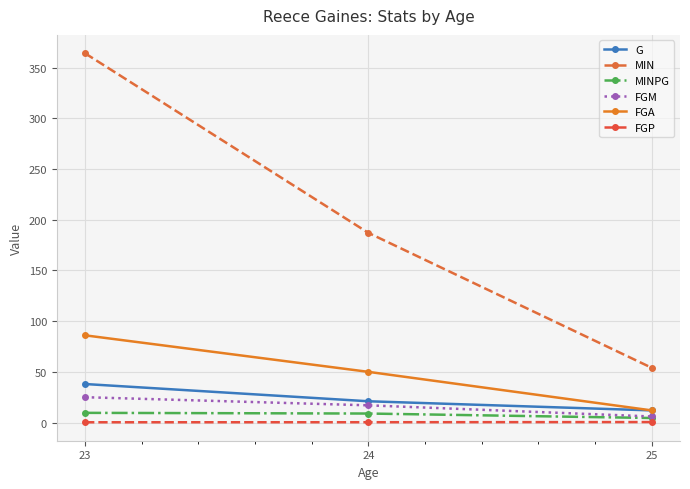

What is the total value across all series at 24?

284.2